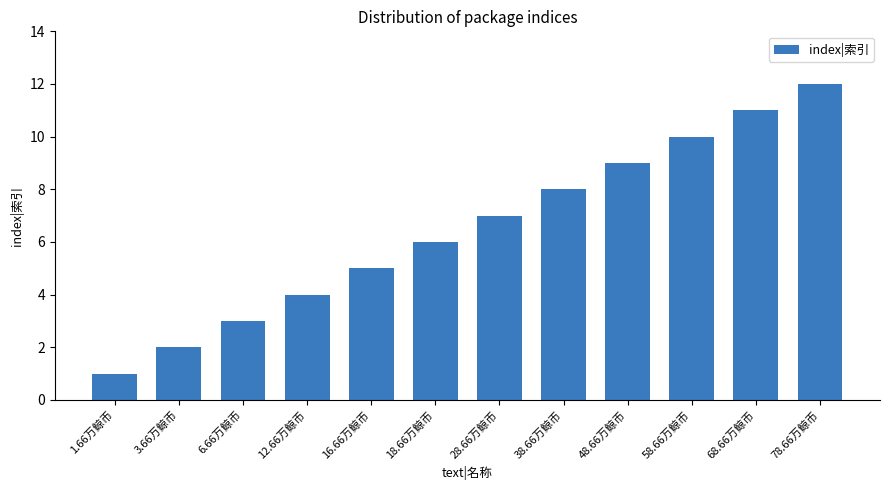

The value at 48.66万鲸币 is 9. True or false?

True